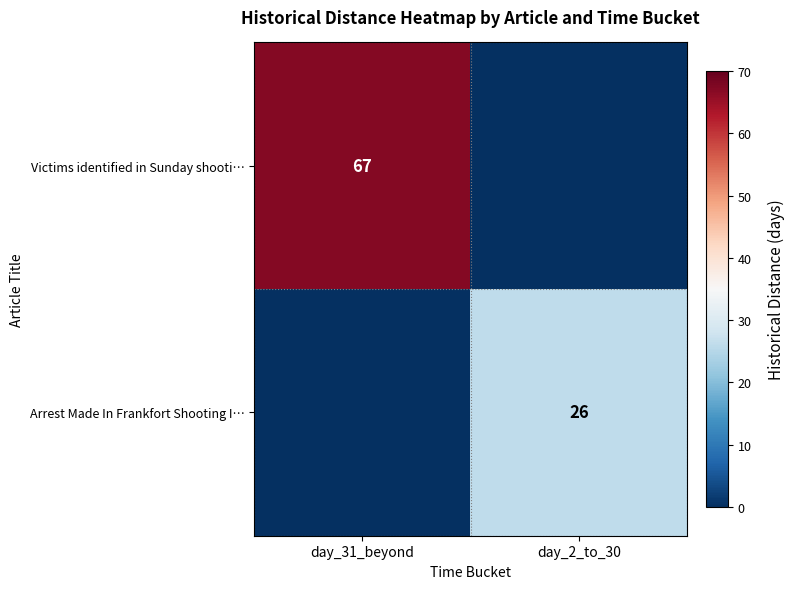

The Arrest Made In Frankfort Shooting I… series shows 13 at day_2_to_30. True or false?

False